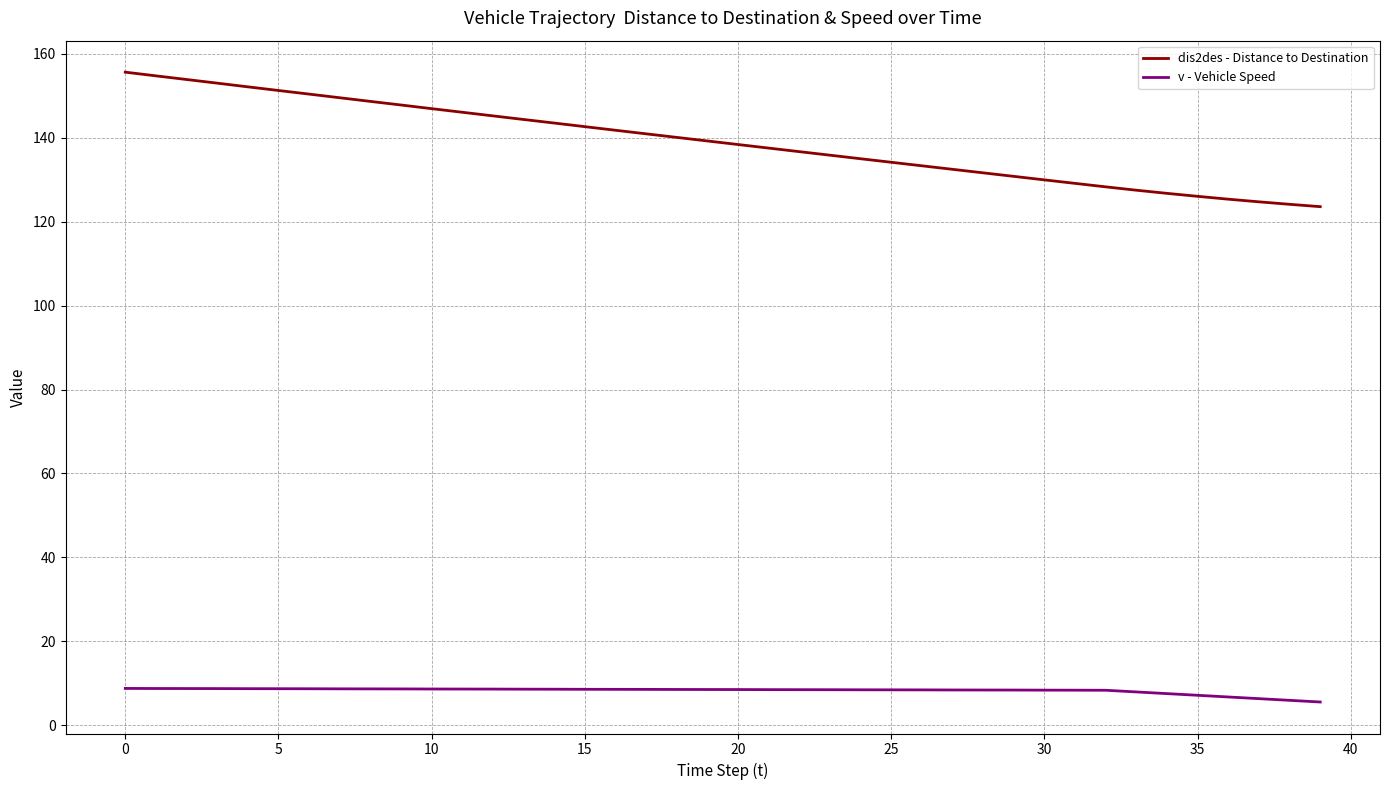

What is the minimum value shown in the chart?

5.5